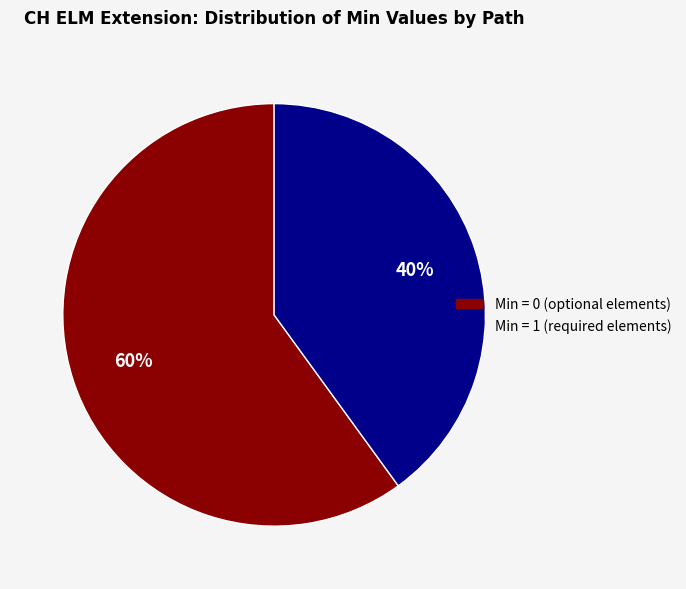

Is there a majority slice in this chart?

Yes